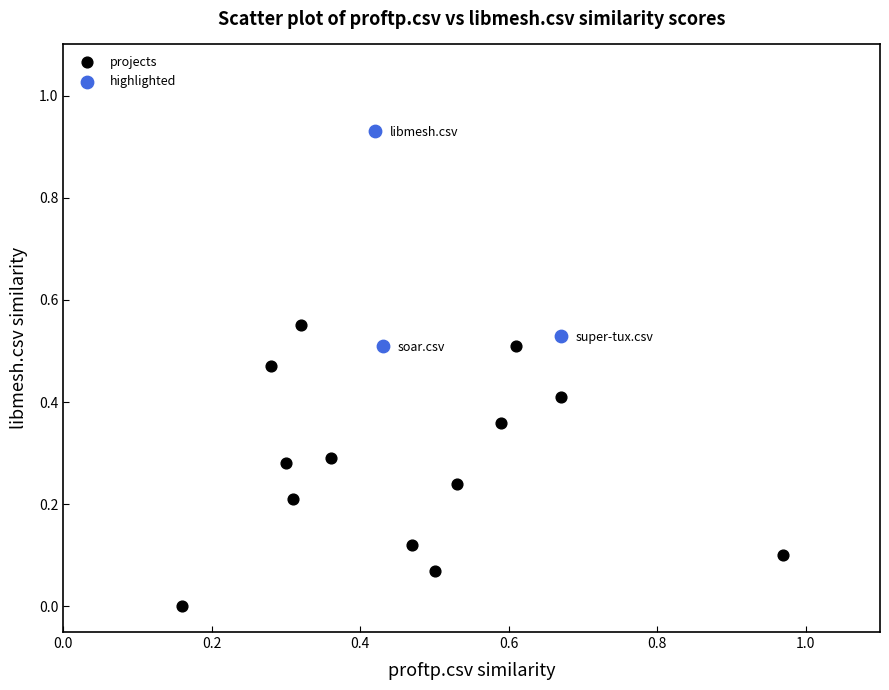

Which series contains the highest Y value?

highlighted